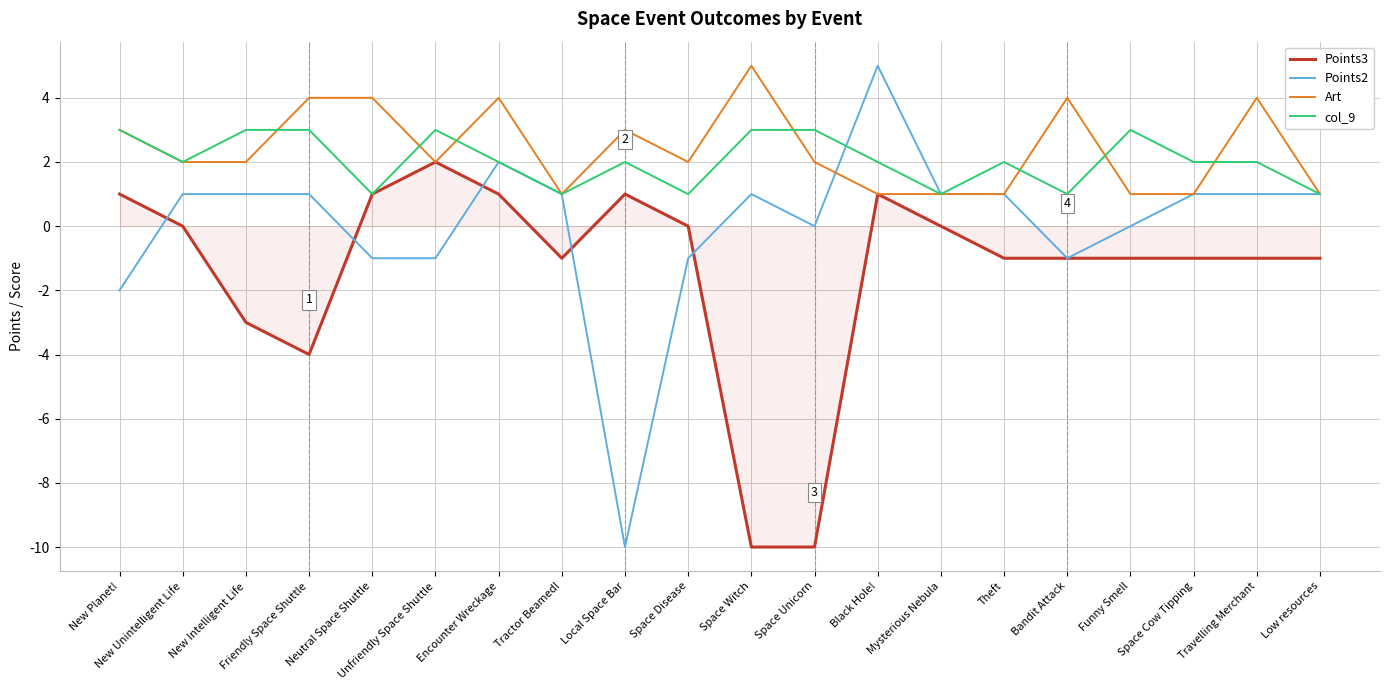

What is the minimum value shown in the chart?

-10